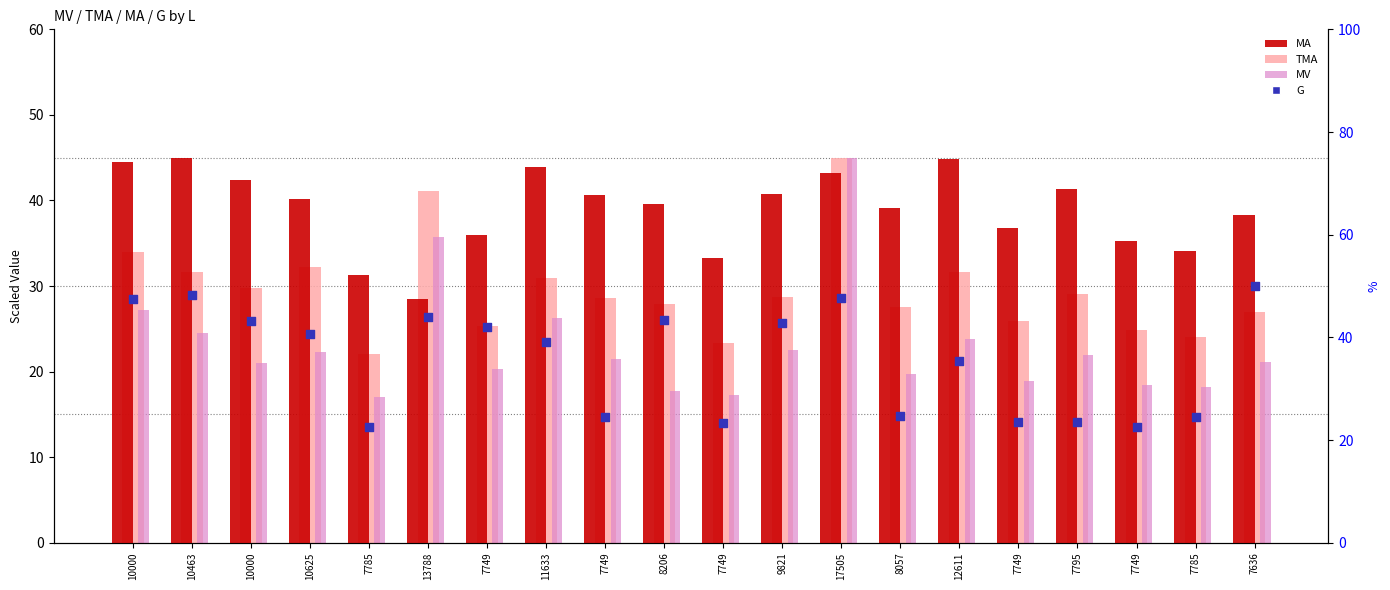

What are all the series names shown in the legend?

MA, TMA, MV, G